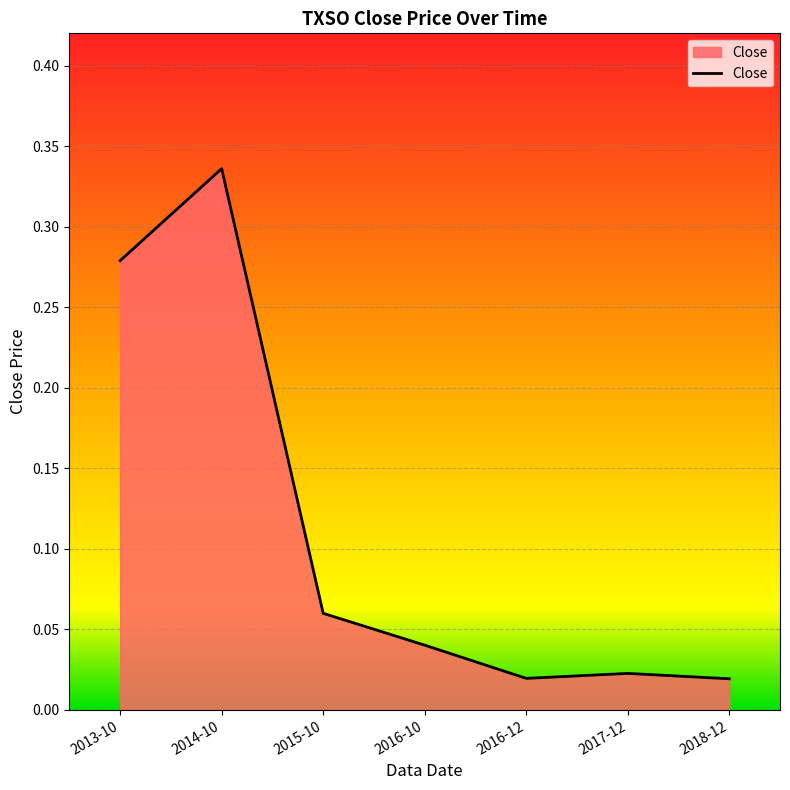

What is the sum of the values at 2013-10 and 2014-10?

0.6